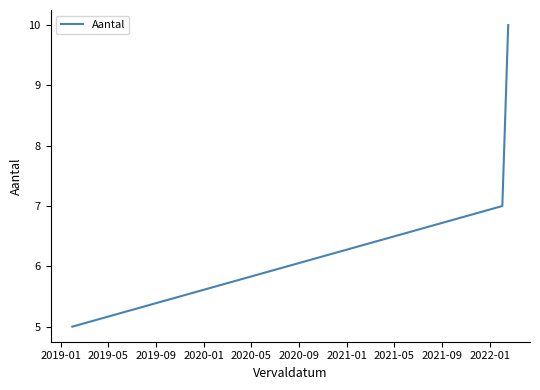

What is the difference between the maximum and minimum values?

5